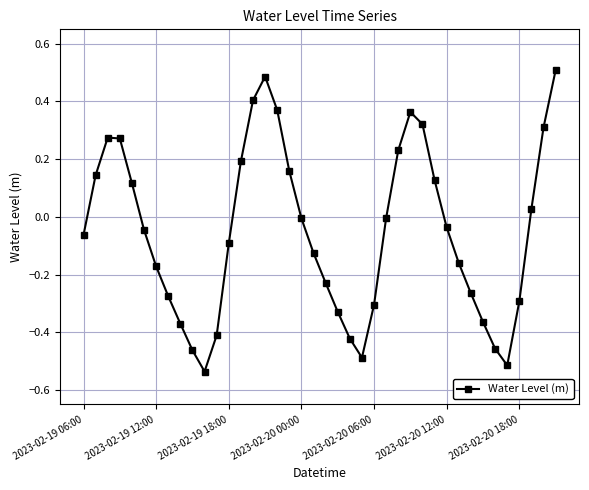

How many interior local valleys (lower than both neighbors) does the data have?

3